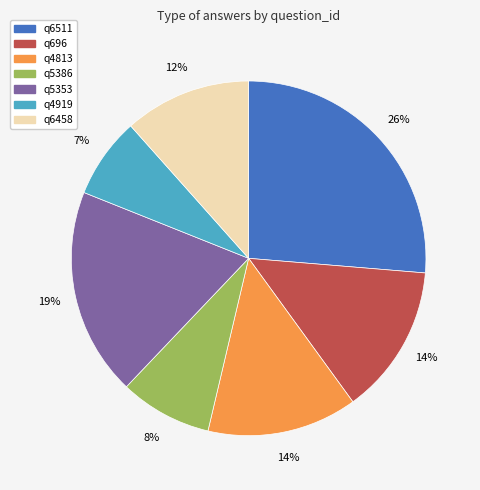

Which category has the smallest portion of the pie?

q4919